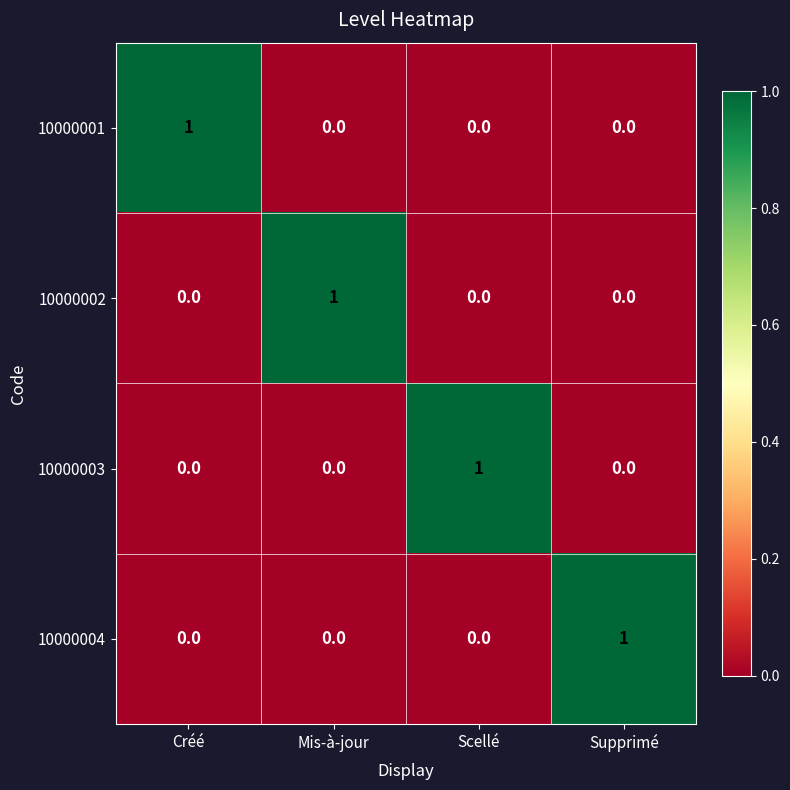

How many series are shown in this chart?

4